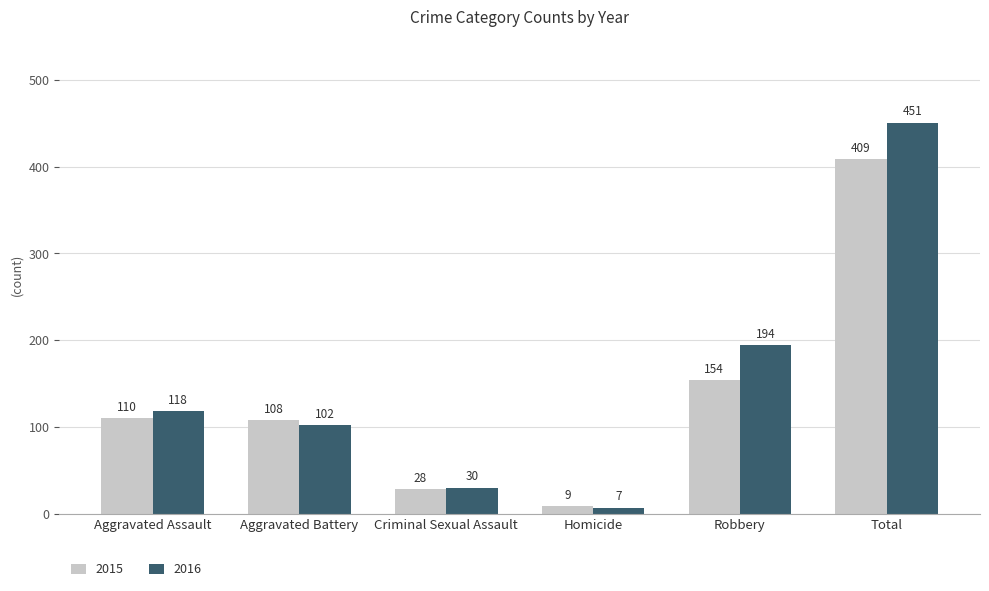

Reading left to right, list all the values displayed in this chart.

2015: 110	108	28	9	154	409
2016: 118	102	30	7	194	451